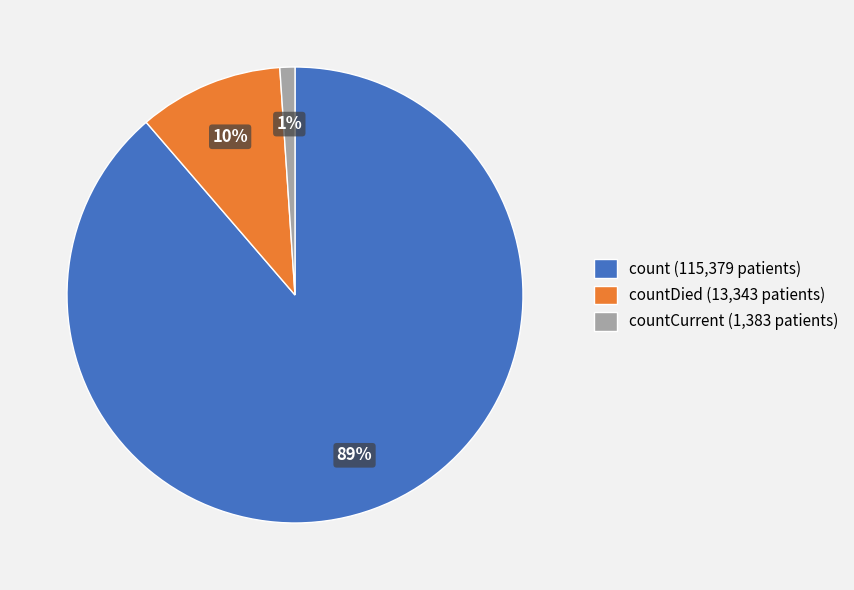

To the nearest percent, what is the average slice percentage?

33%